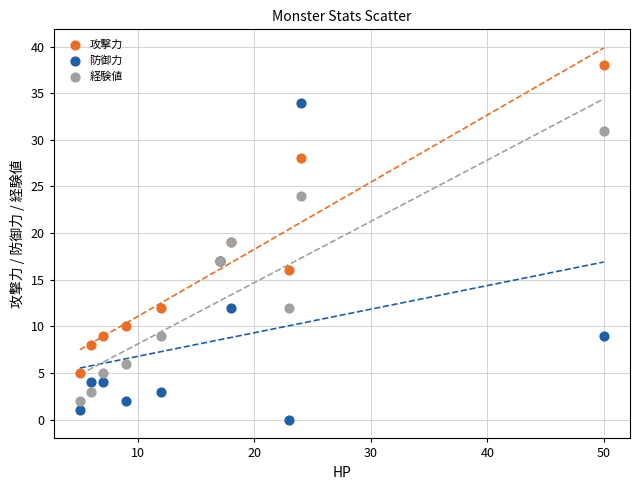

Which series contains the highest Y value?

攻撃力